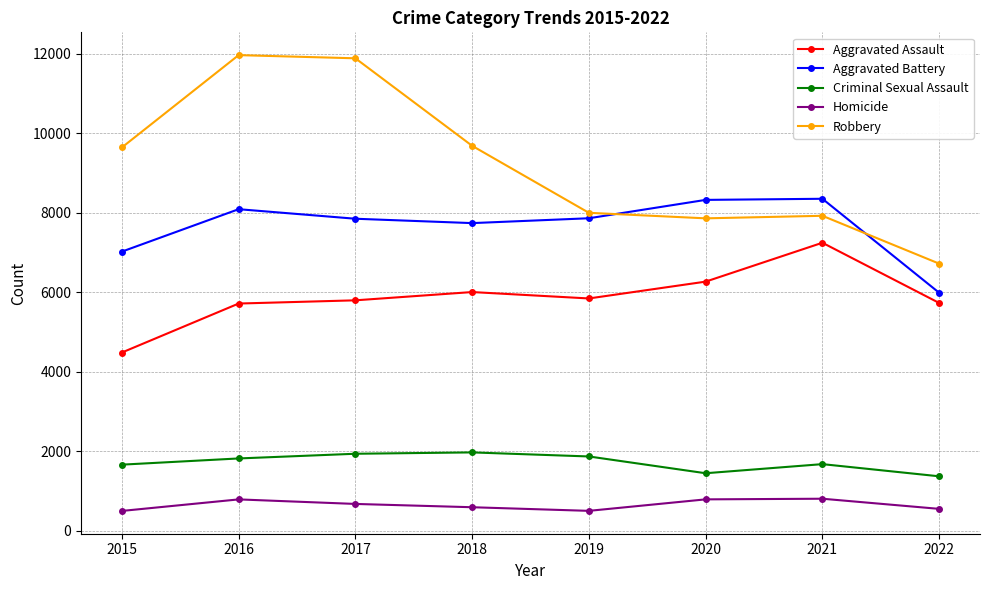

What is the value of the Aggravated Battery point at the 1st from the left?

7018